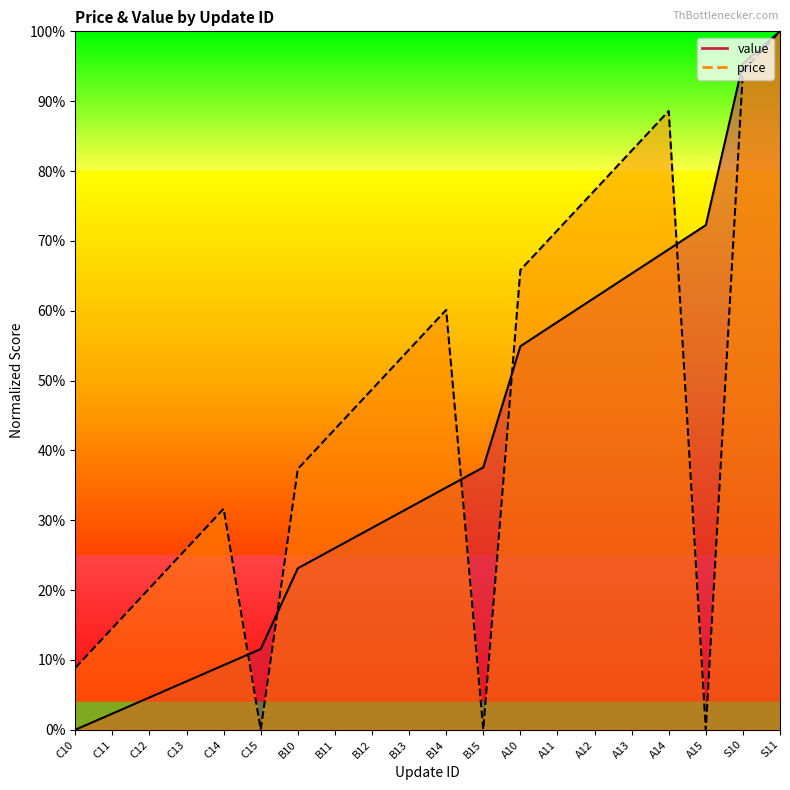

At C10, list the series in order from largest to smallest.

price, value